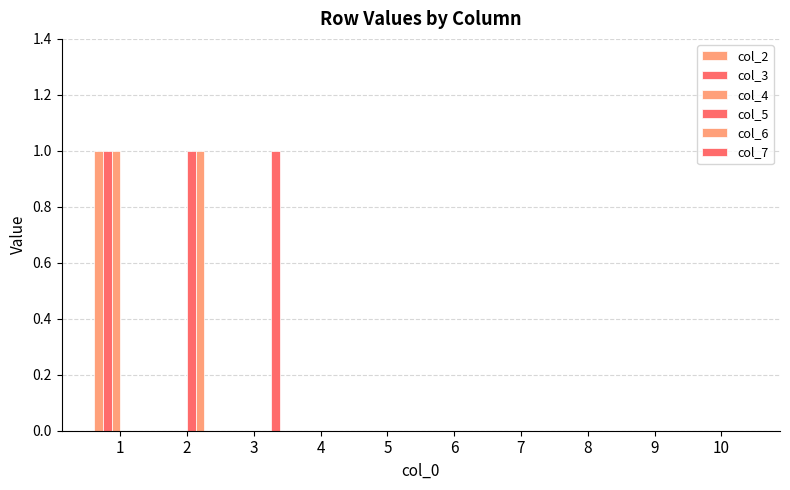

Which series has the largest total across all categories?

col_2